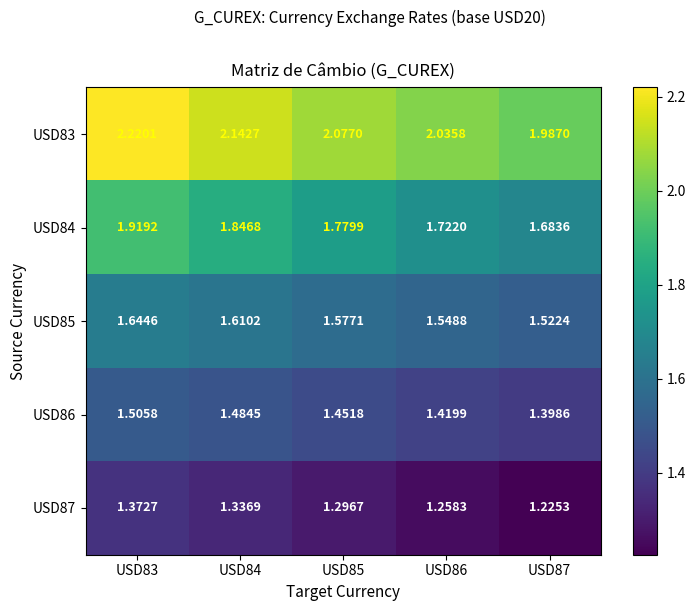

Is the value of USD87 at USD86 greater than the value of USD85 at USD84?

No